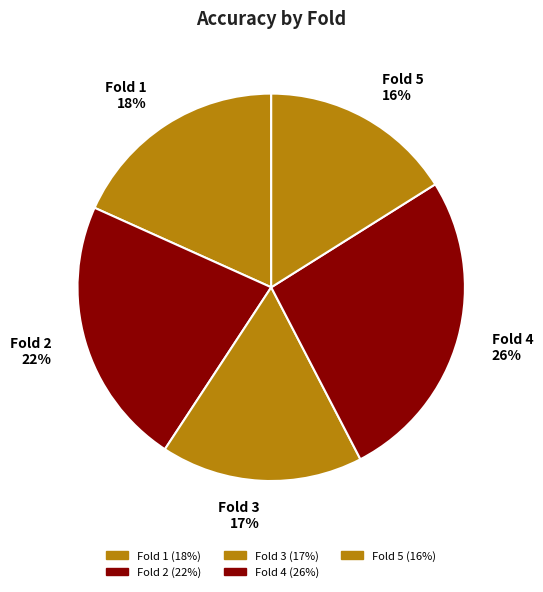

Combined, do Fold 4 and Fold 3 account for over 50%?

No